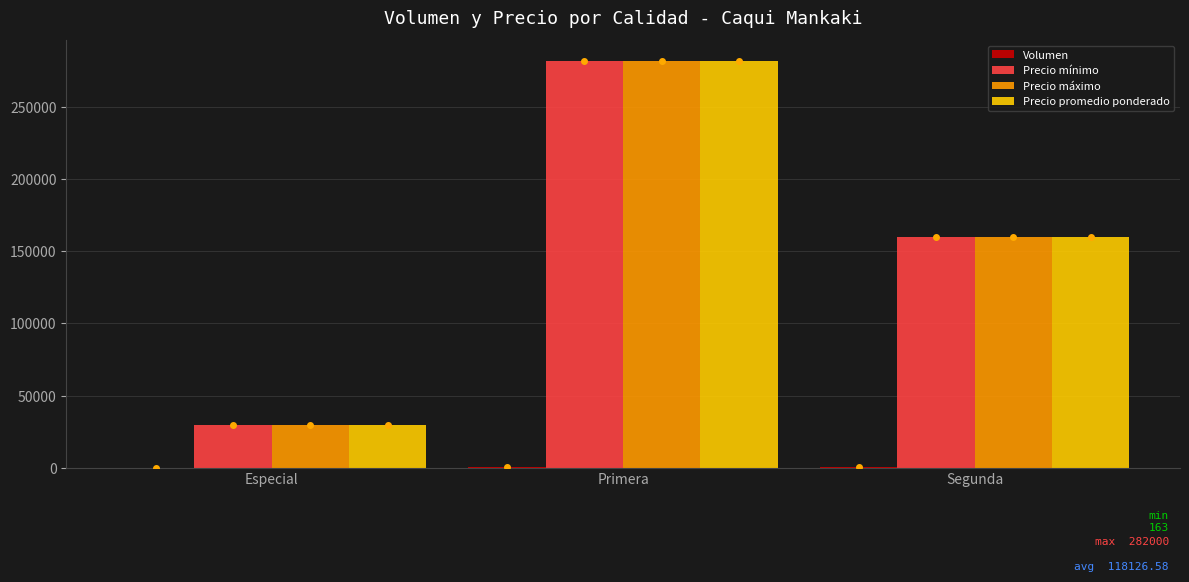

At which label is Precio promedio ponderado closest to 156000?

Segunda